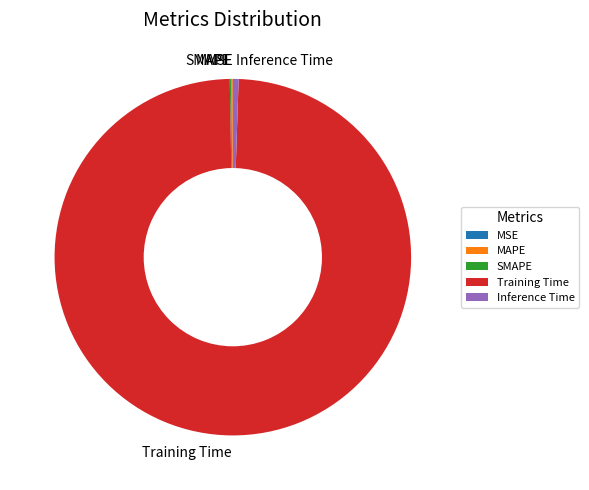

What is the largest slice in the pie chart?

Training Time